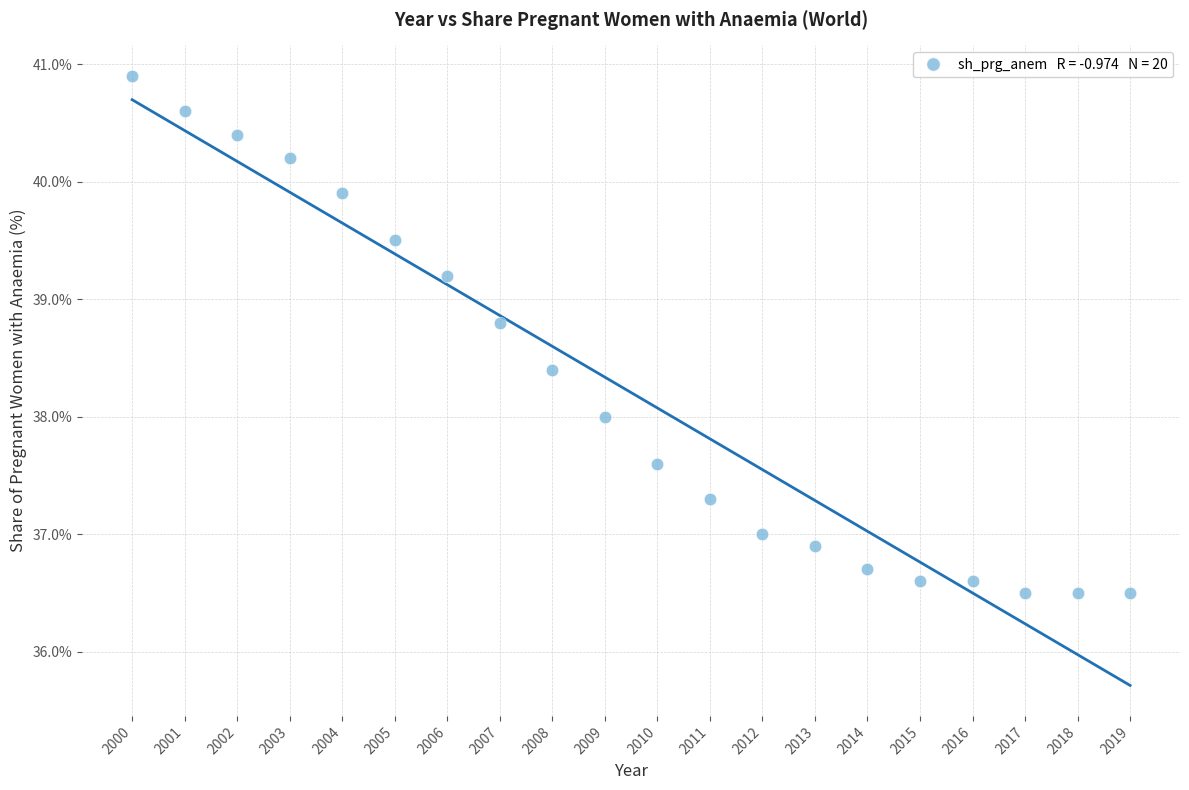

What is the range of Y values (max minus min)?

4.4